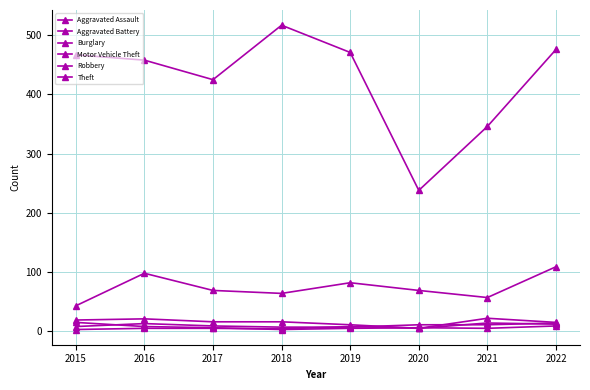

How many values in the Aggravated Battery series are below 5?

2